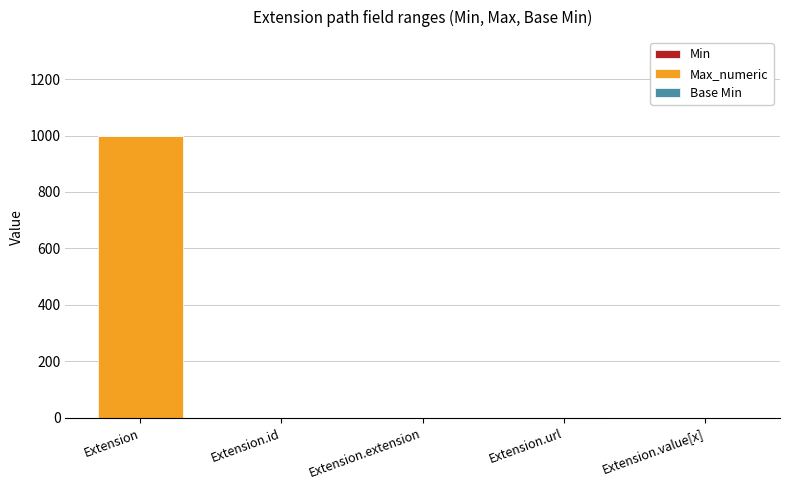

At which category is the sum across all series the highest?

Extension